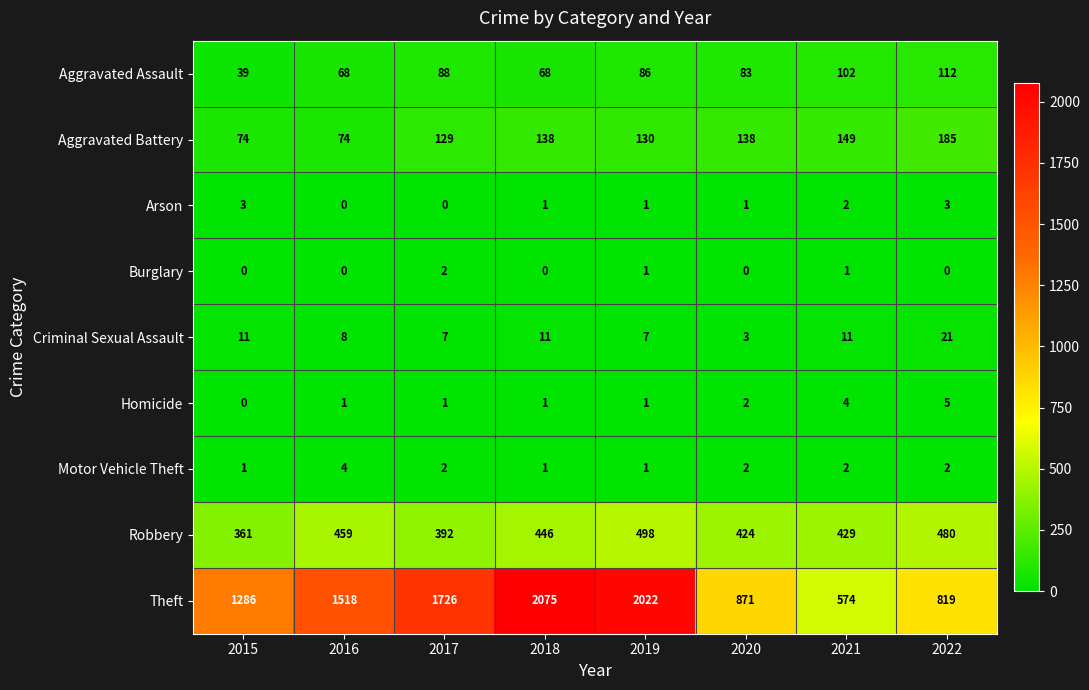

What is the maximum value for Robbery?

498